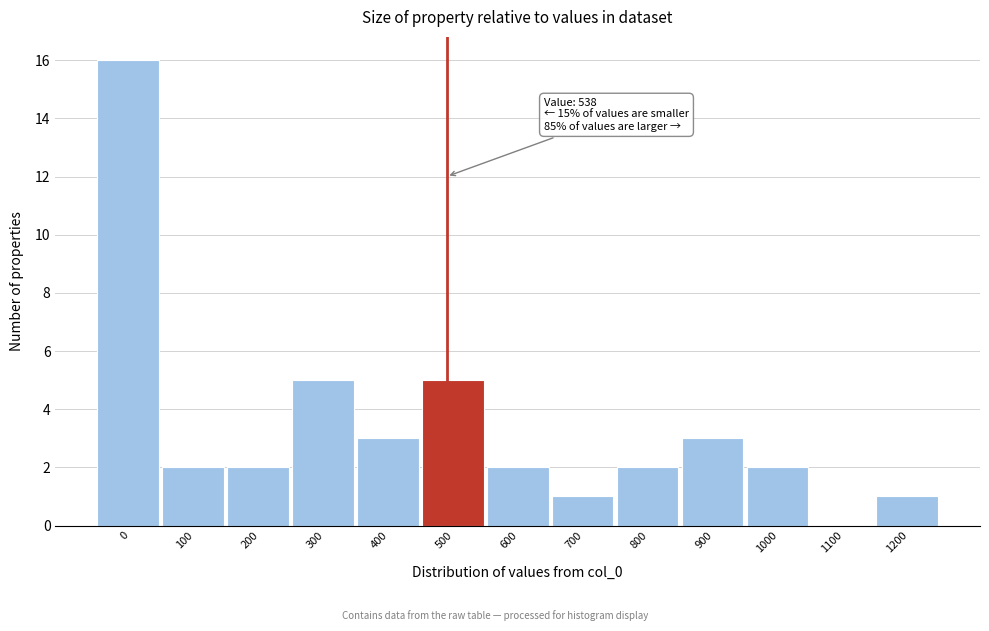

Reading right to left, transcribe all the data shown in this chart.

1200=1	1100=0	1000=2	900=3	800=2	700=1	600=2	500=5	400=3	300=5	200=2	100=2	0=16